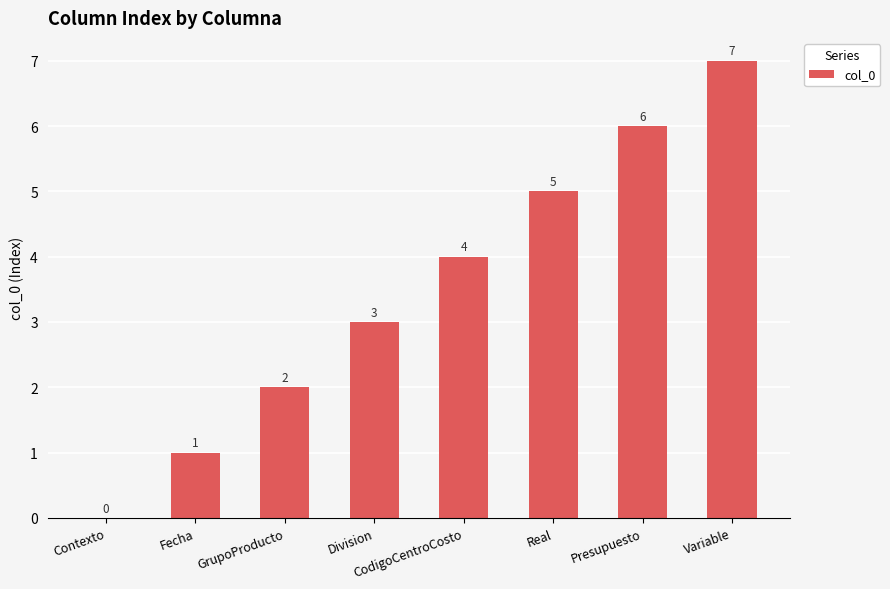

Are the bars horizontal?

No